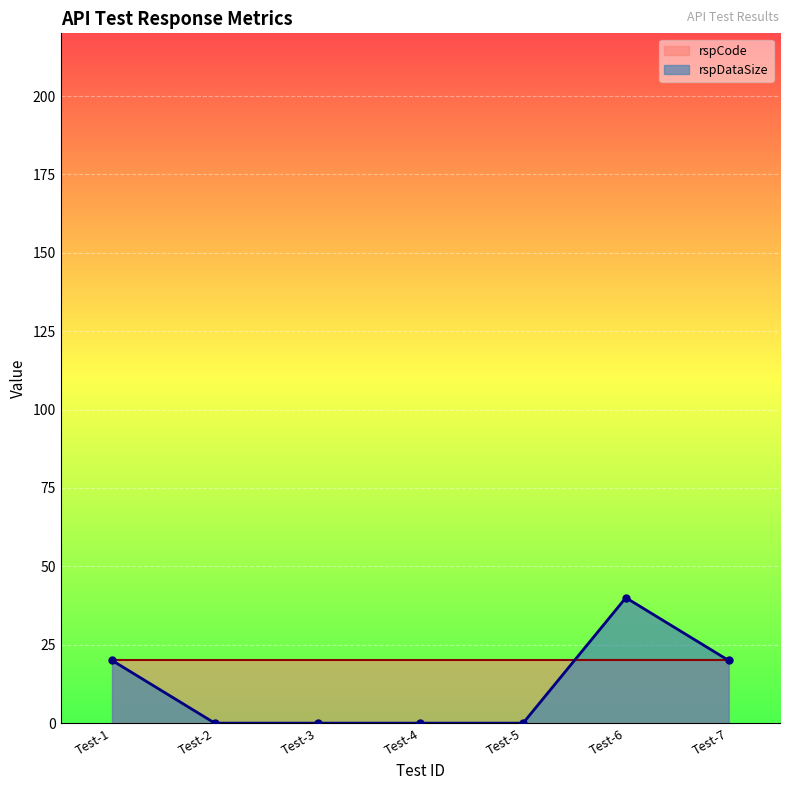

True or false: the data shows 15 at Test-3.

False